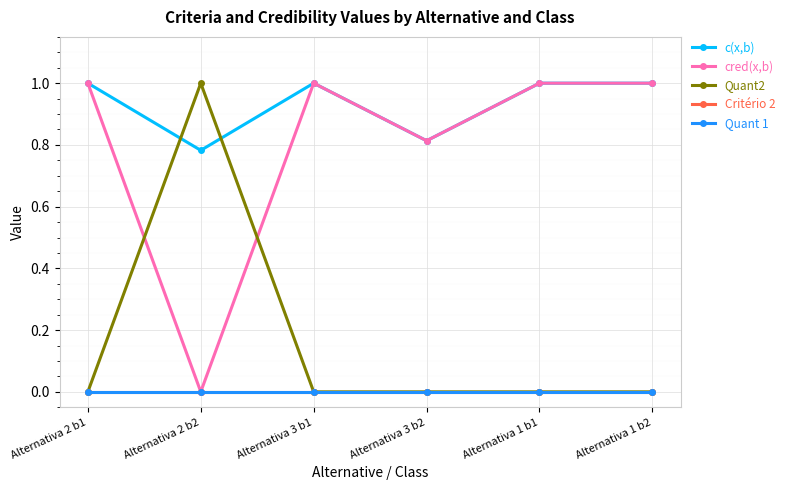

Does the chart have visible grid lines?

Yes